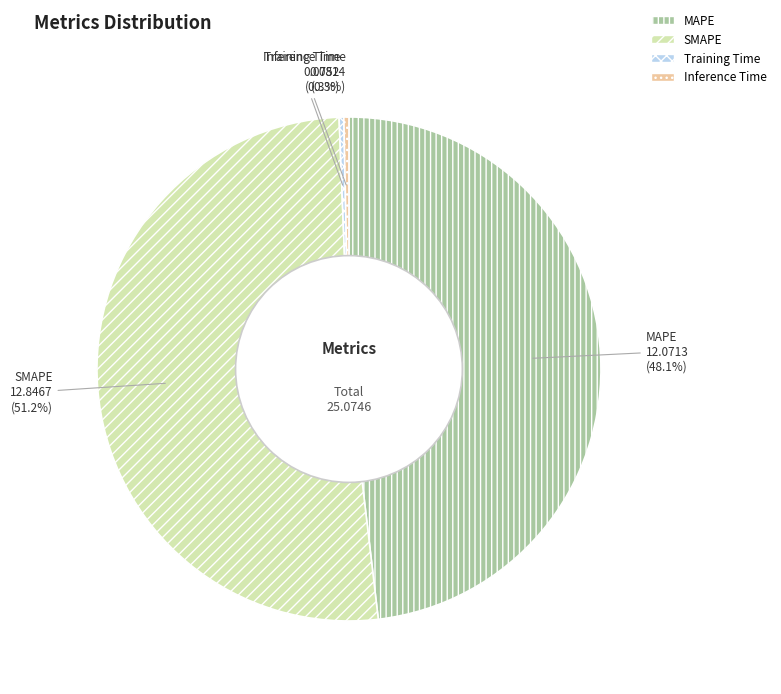

Combined, do MAPE and SMAPE account for over 50%?

Yes